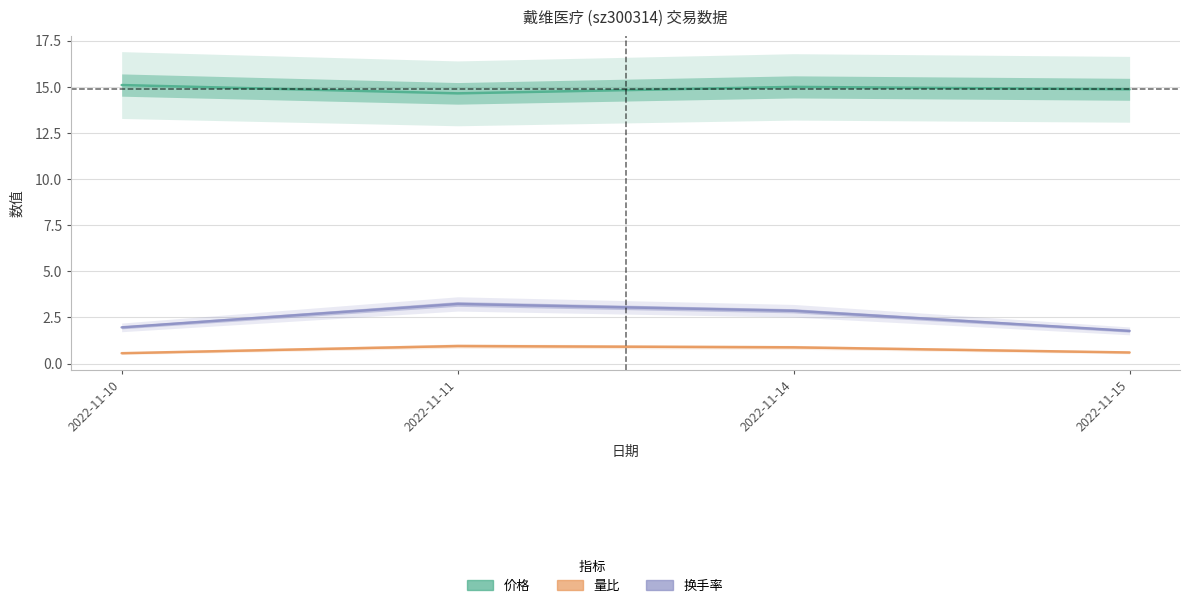

True or false: 换手率 and 价格 intersect in this chart.

False